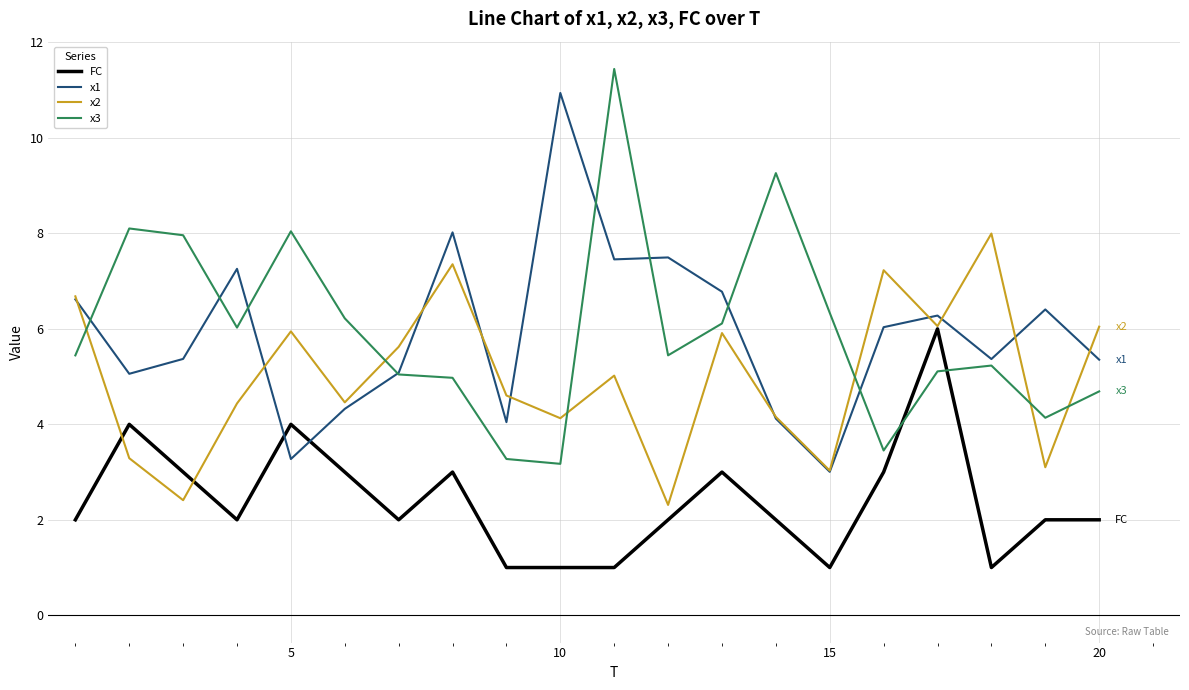

What is the smallest value displayed?

1.0